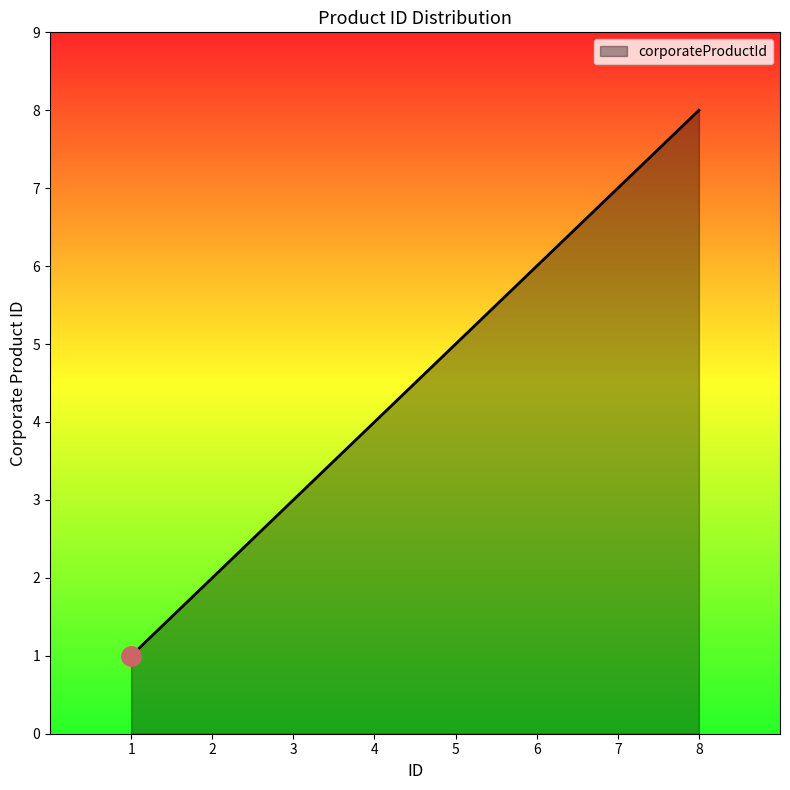

Rank the categories by value from highest to lowest.

8, 7, 6, 5, 4, 3, 2, 1